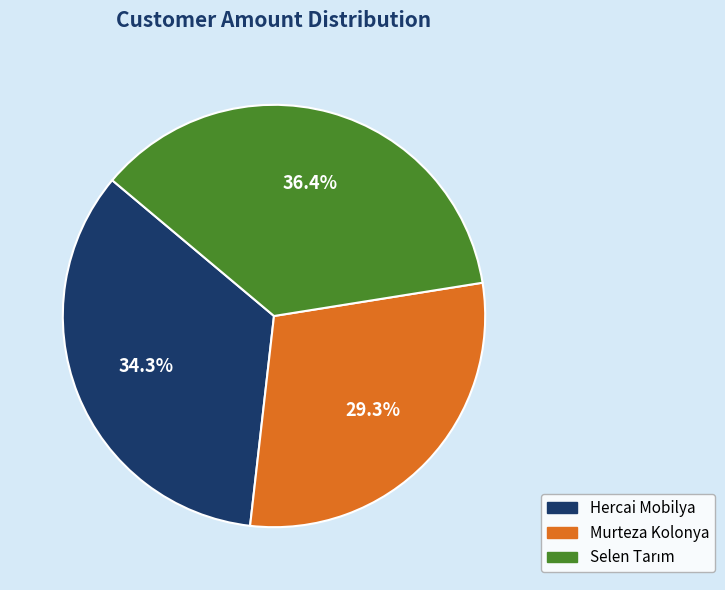

Which slice is the smallest?

Murteza Kolonya